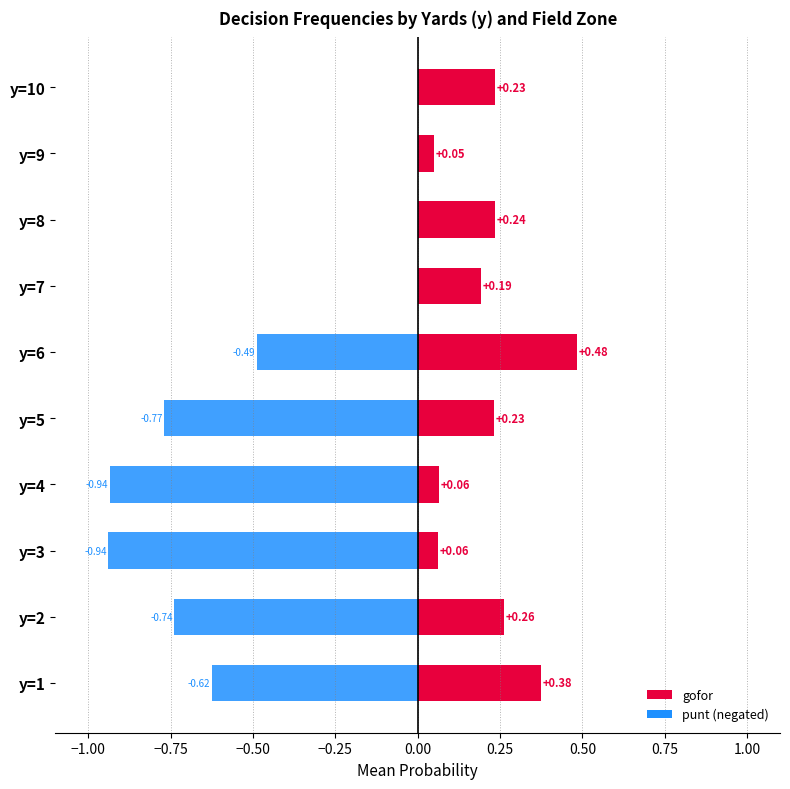

What is the average value of the punt series?

0.4